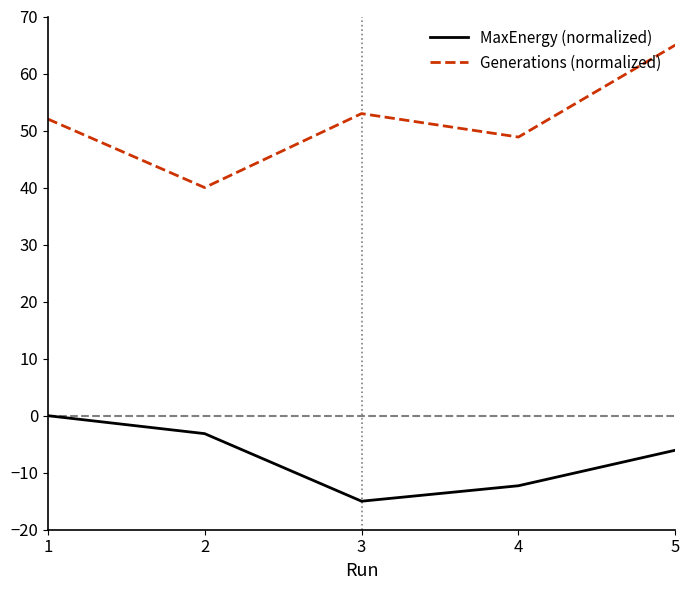

List the series in order of their peak value, highest first.

Generations (normalized), MaxEnergy (normalized)